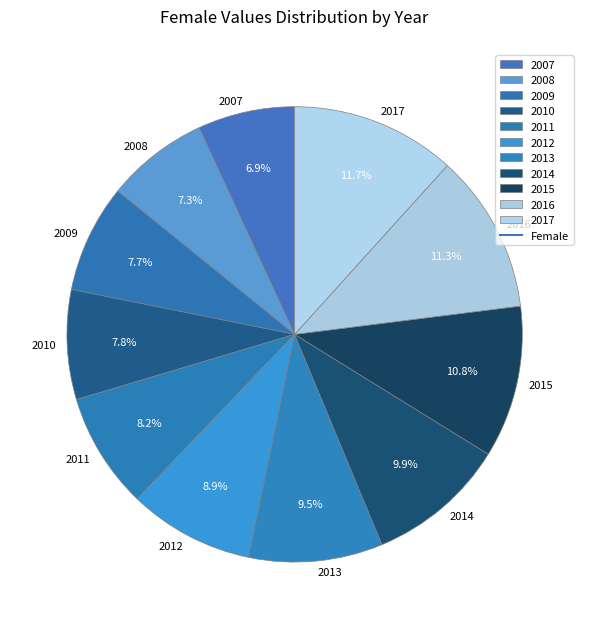

Which has a higher value, 2007 or 2013?

2013